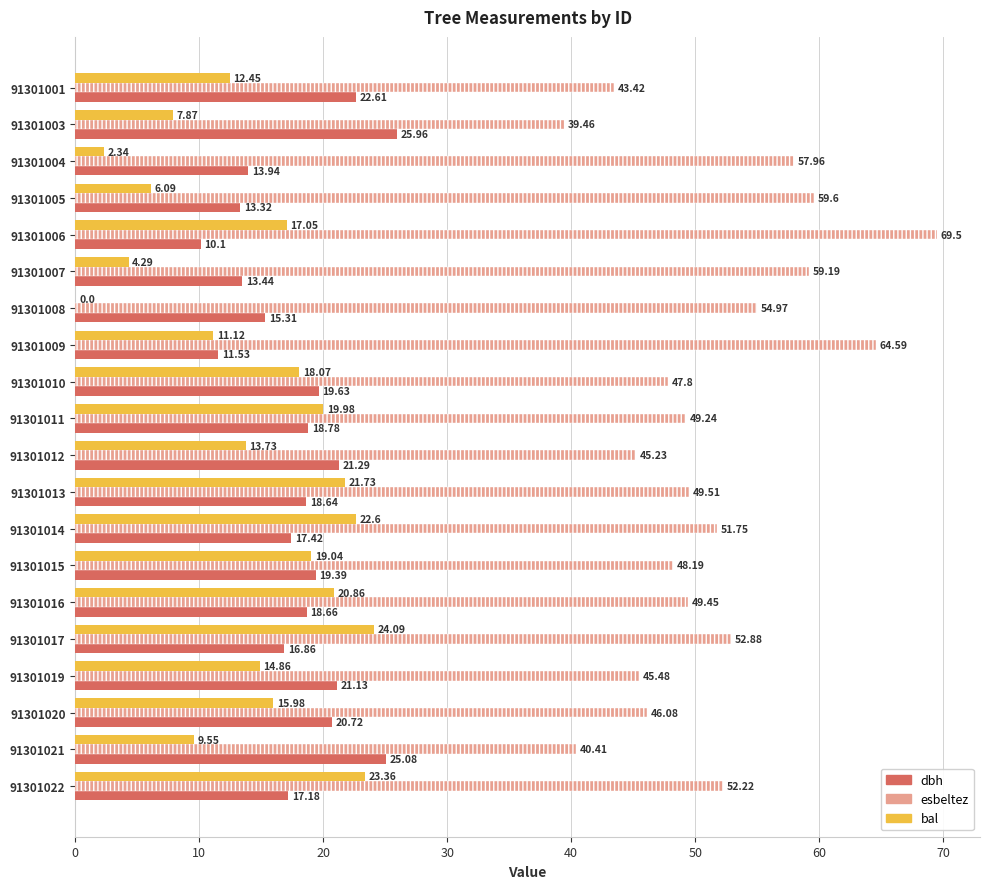

What is the total value across all series at 91301022?

92.8